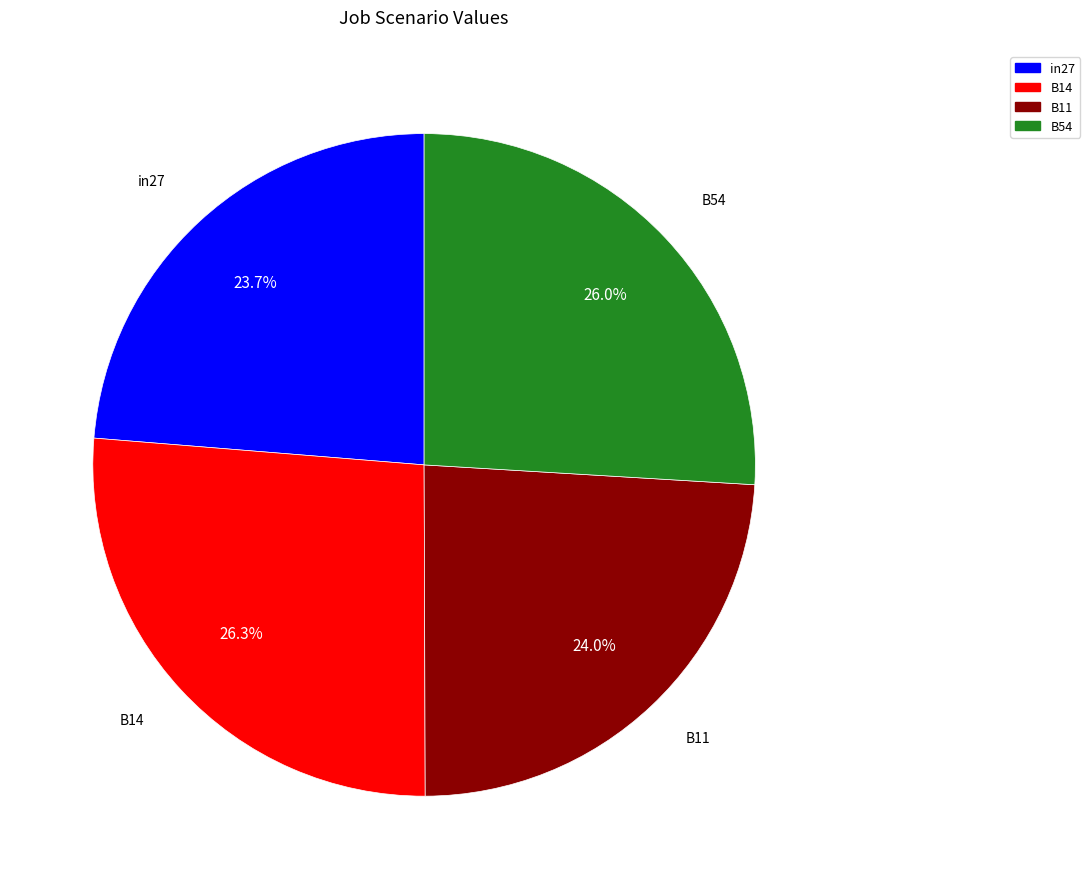

What percentage is the B54 slice, to the nearest percent?

26%